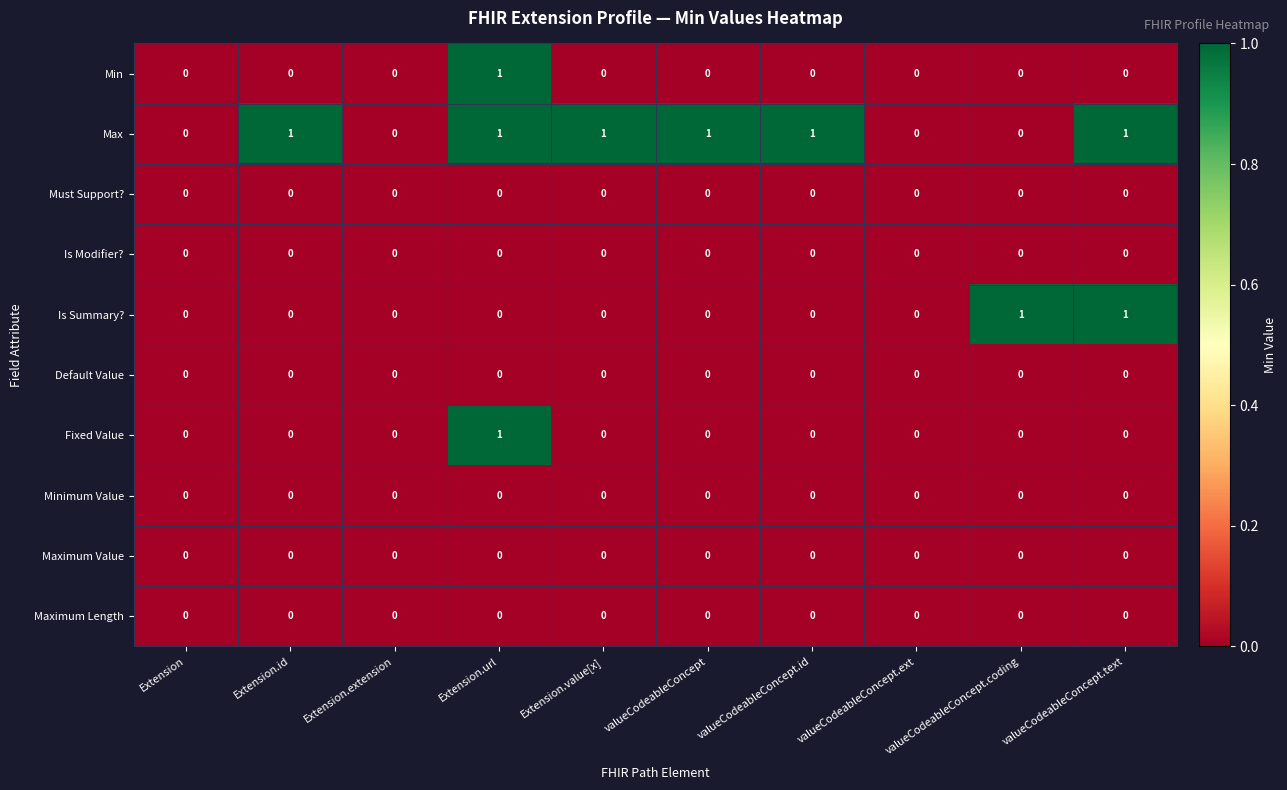

How many series are shown in this chart?

10